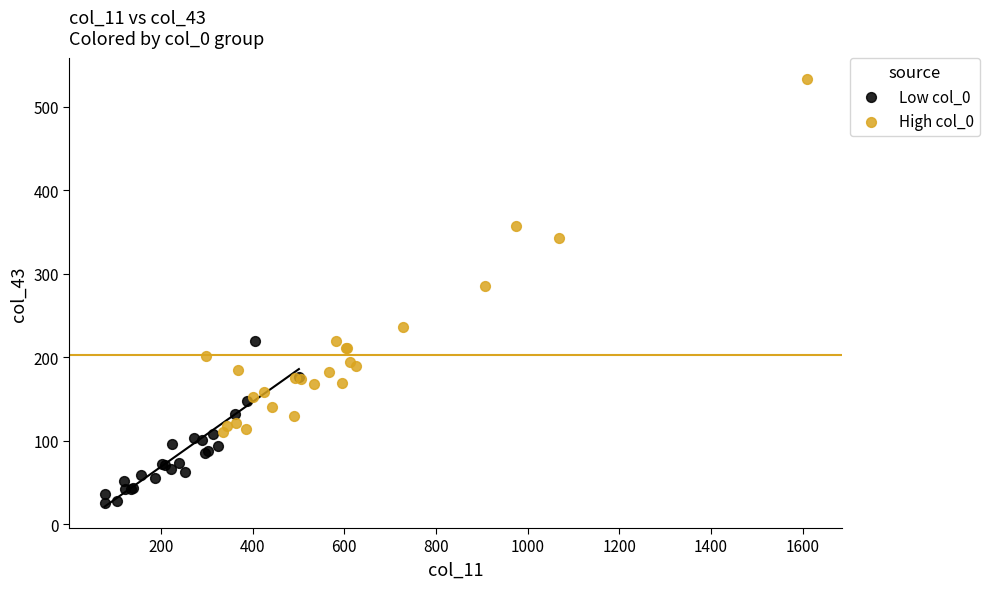

Which series has the largest Y range (max minus min)?

High col_0